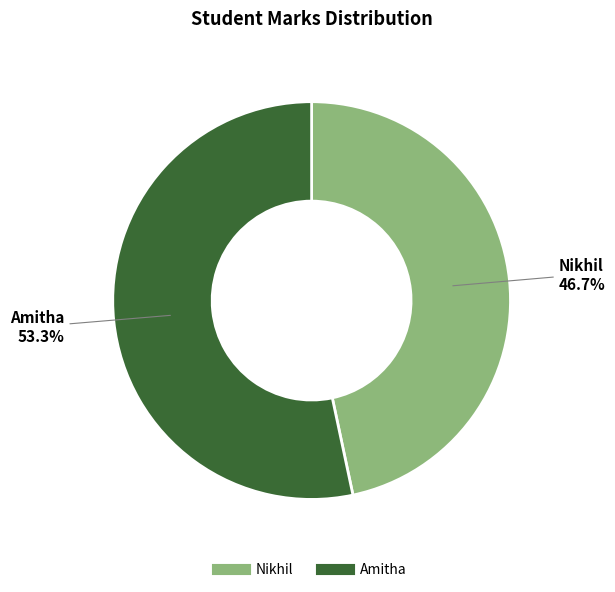

How many slices are in this pie chart?

2